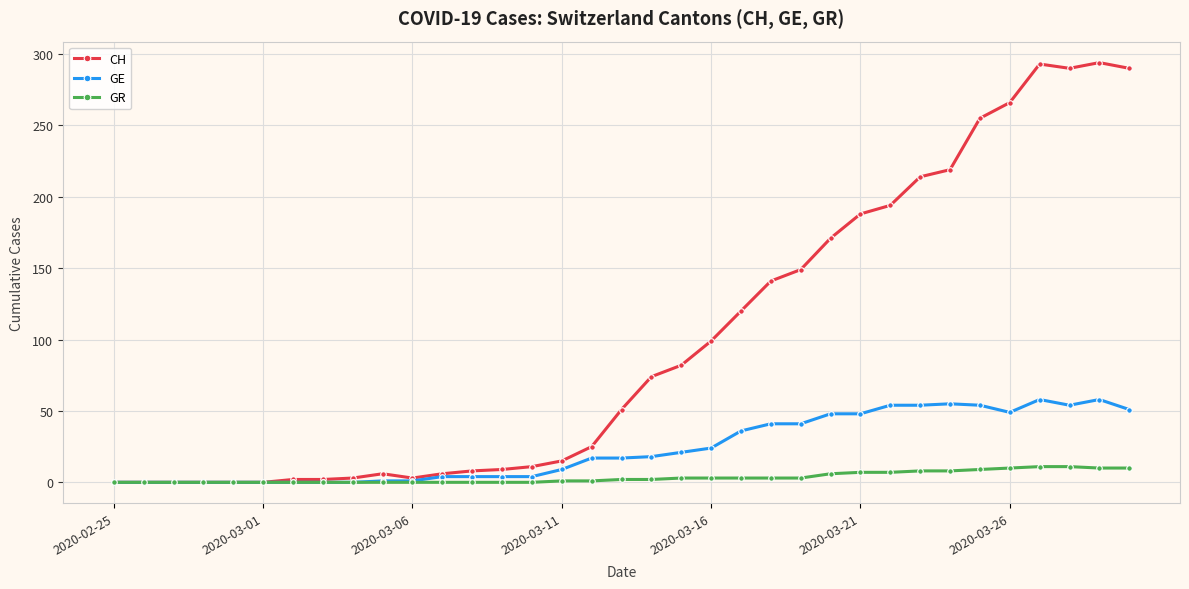

Rank the series by their average value, from highest to lowest.

CH, GE, GR